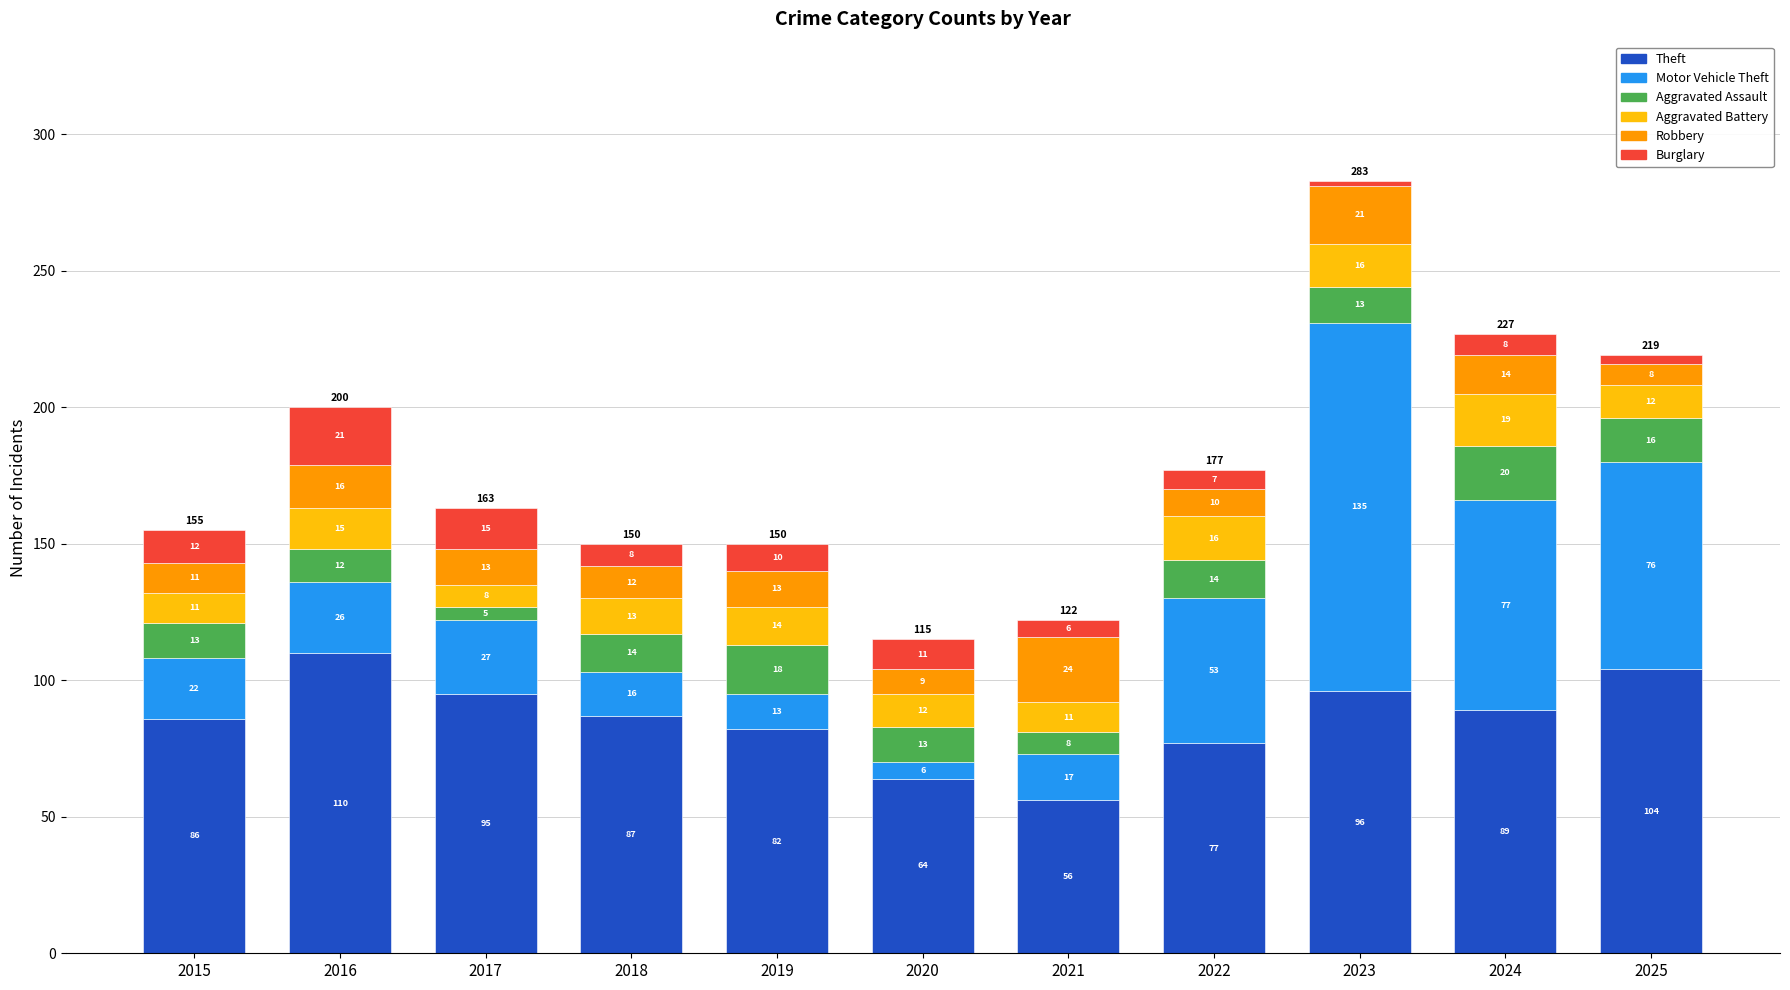

At which label is Theft closest to 83?

2019